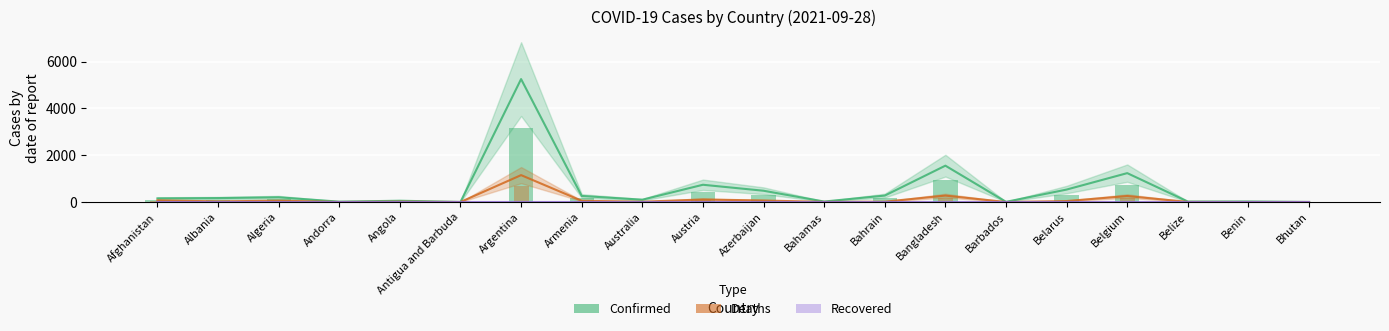

What is the total value across all series at Albania?

194.7